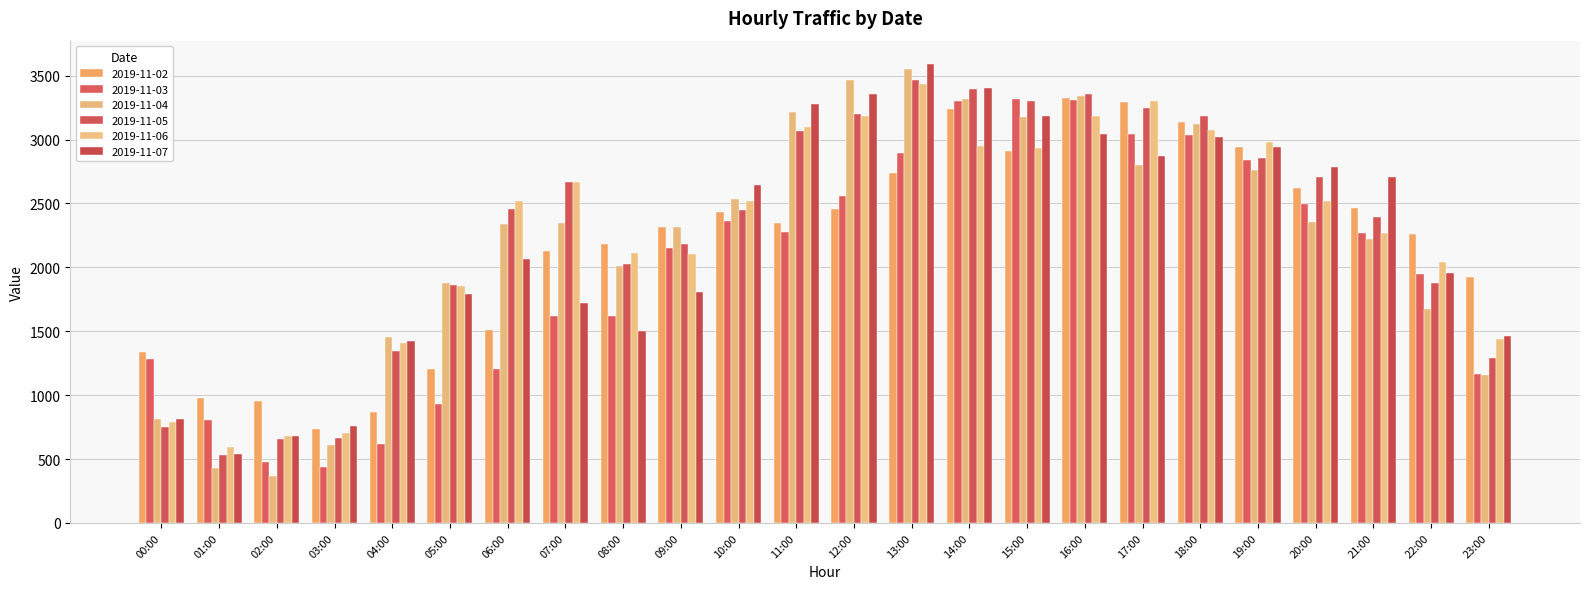

Does the chart contain any negative values?

No